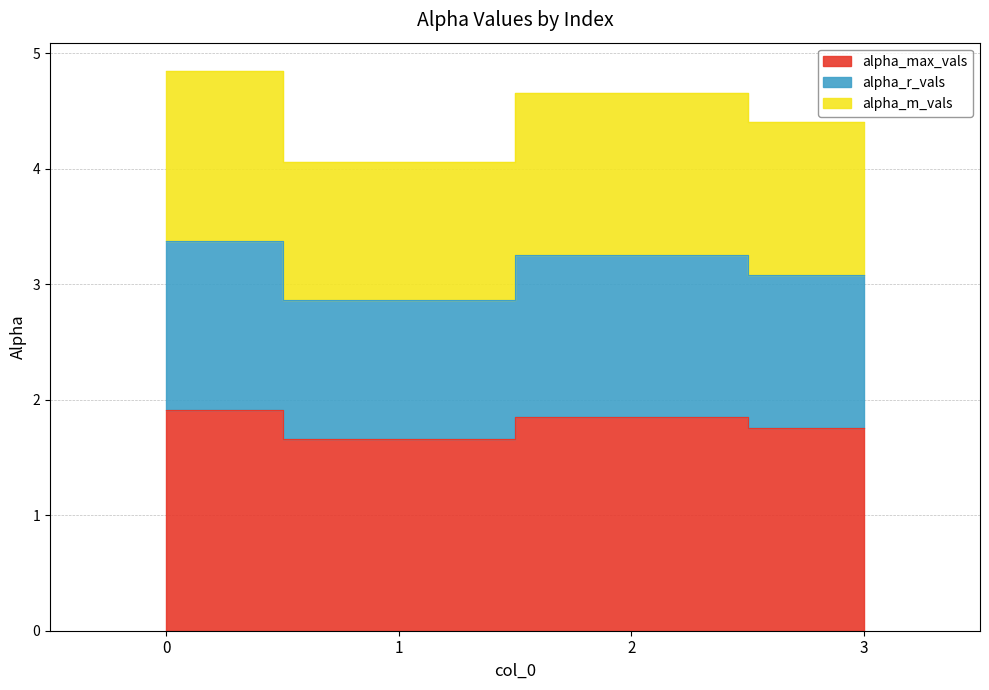

Where is the first local minimum for alpha_max_vals?

1